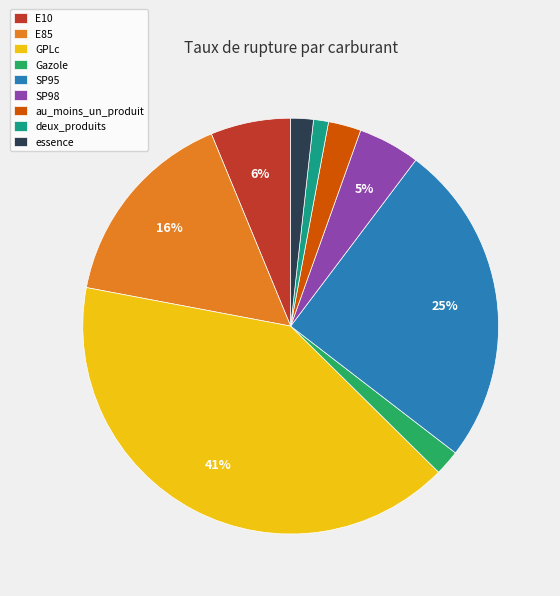

What percentage is the au_moins_un_produit slice, to the nearest percent?

3%